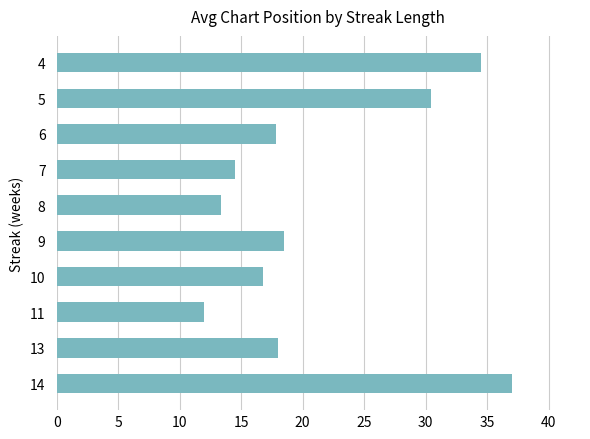

The value at 6 is 6.3. True or false?

False